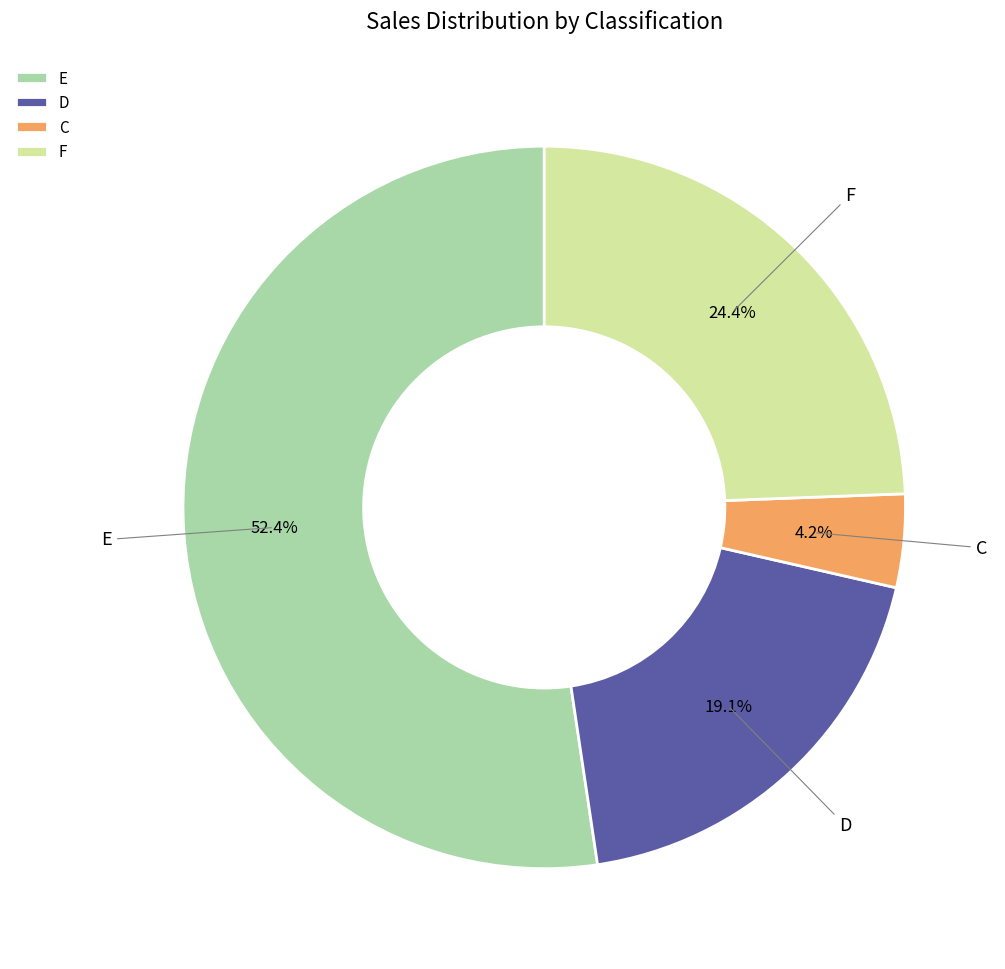

To the nearest percent, what percentage of the pie is F?

24%